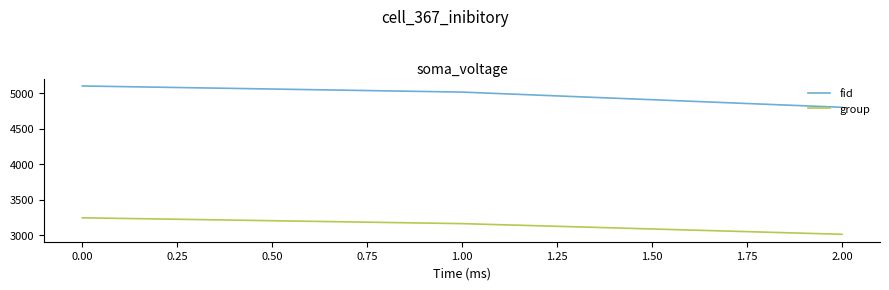

The fid series shows 8435 at 0.00. True or false?

False